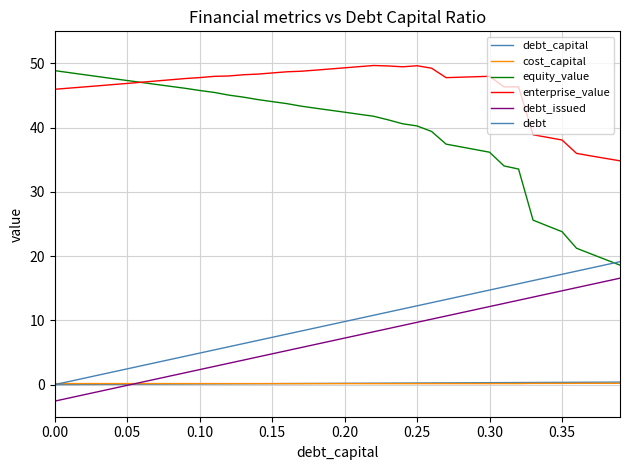

What is the value of the enterprise_value point at the 34th from the left?

38.9